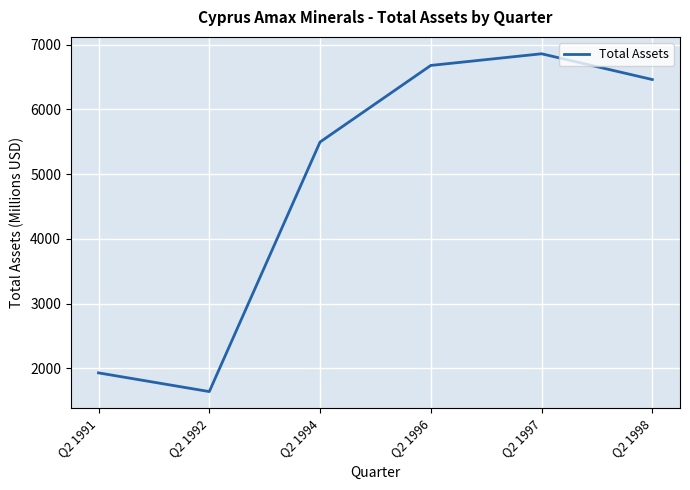

Reading right to left, transcribe all the data shown in this chart.

6459.0	6857.0	6677.0	5494.0	1639.7	1928.7